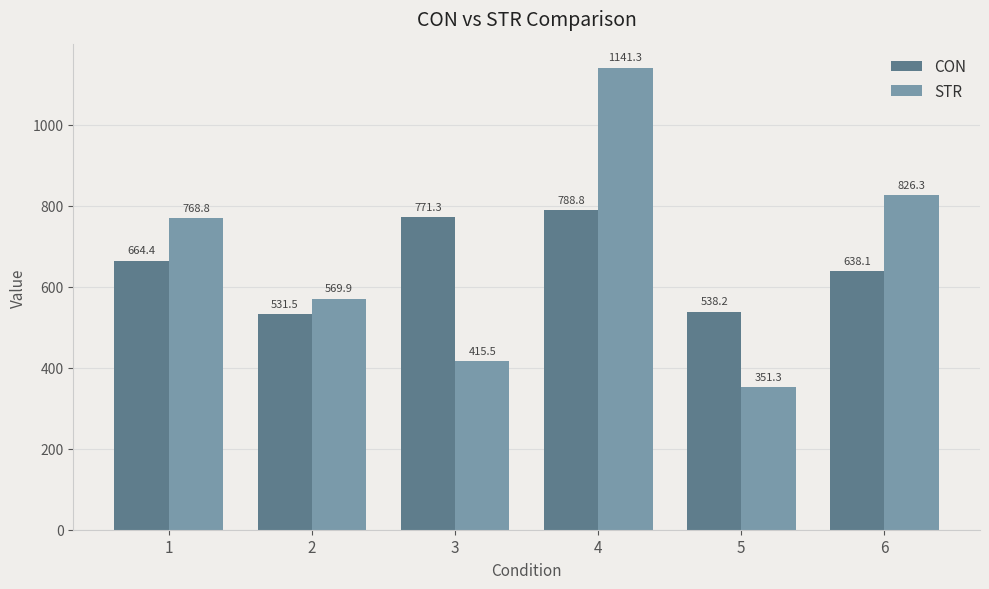

Which label corresponds to the largest value in the chart?

4